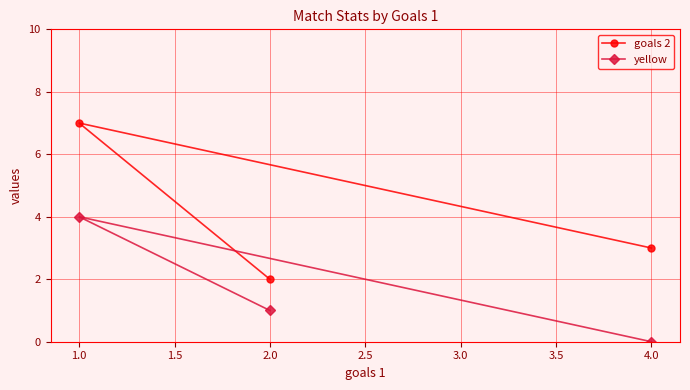

What is the maximum value shown in the chart?

7